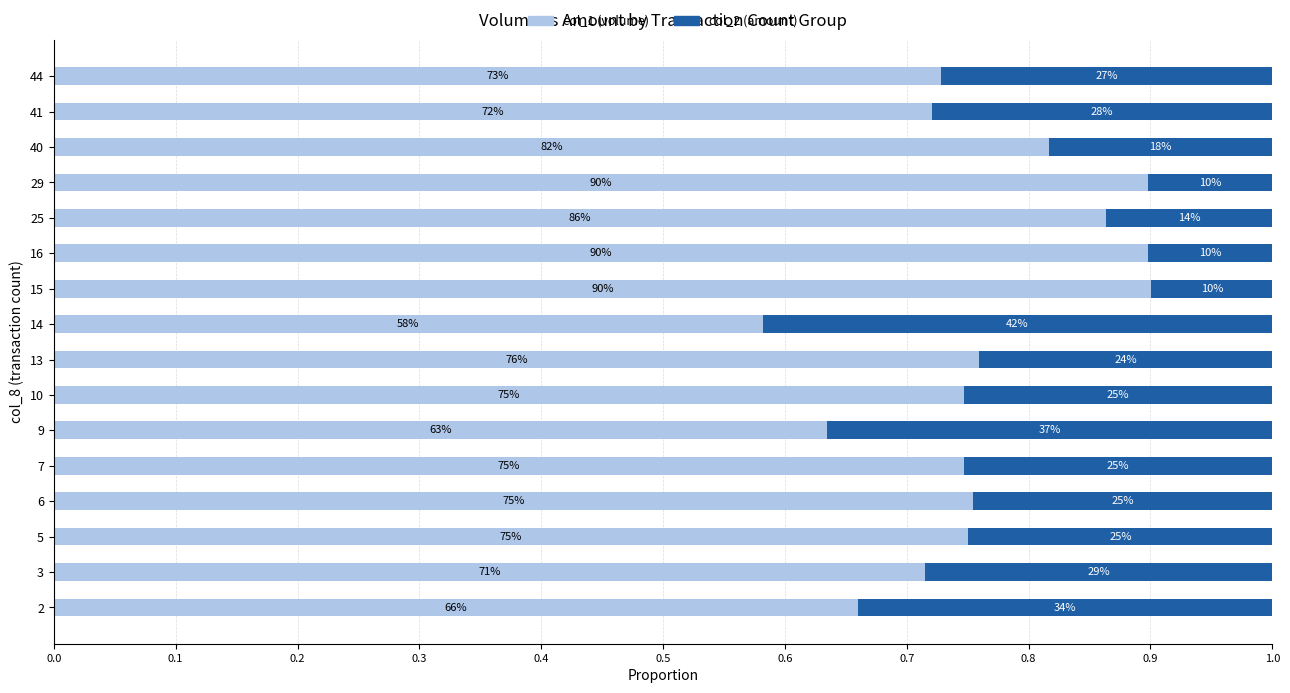

What is the difference between the second highest and minimum values in the col_2 (amount) series?

0.3